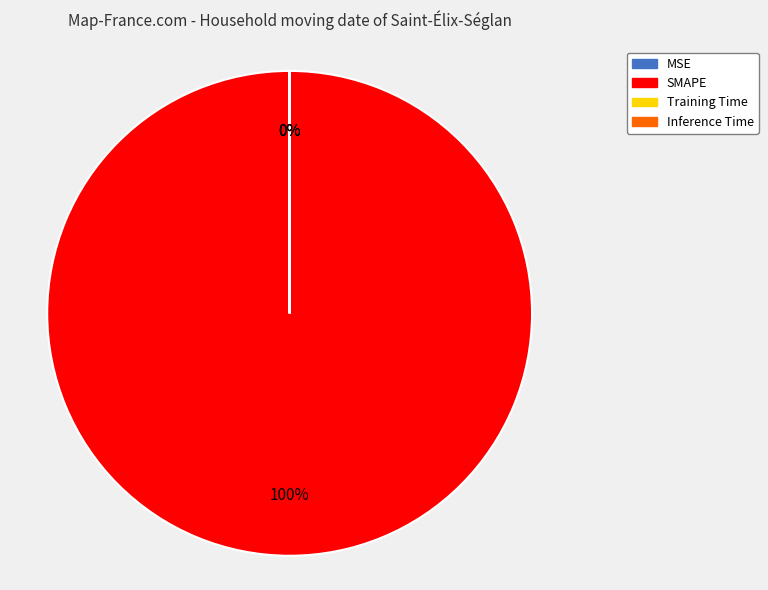

Count the number of slices in the pie.

4